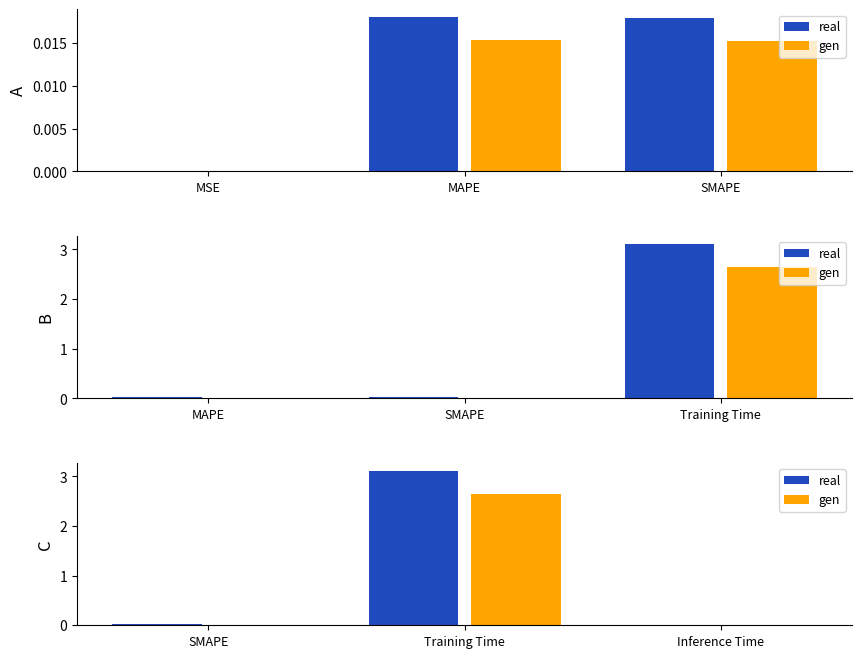

What is the label of the 3rd bar from the left?

Inference Time